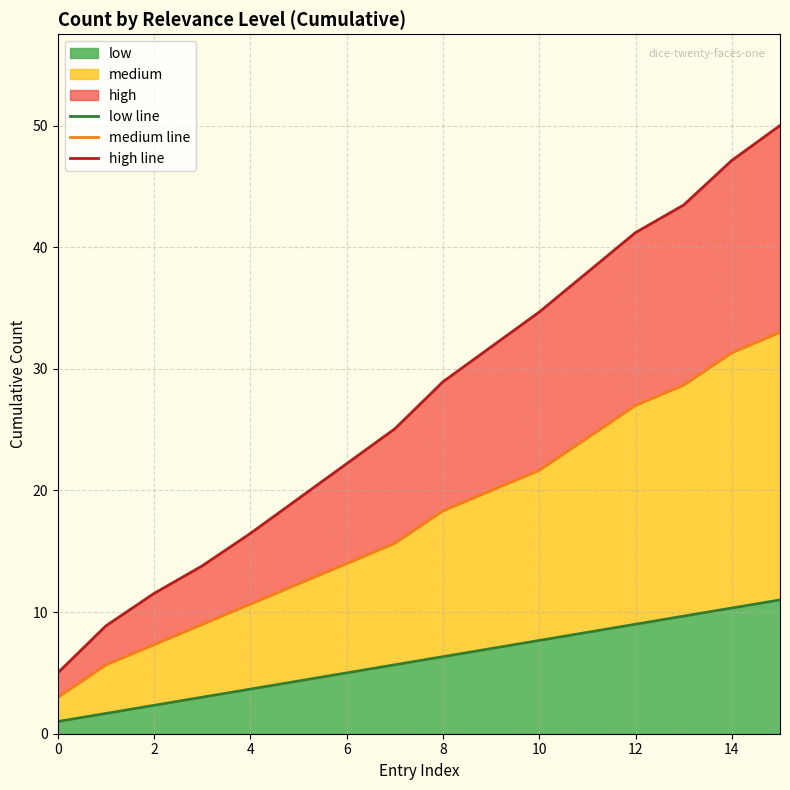

Does the chart have visible grid lines?

Yes